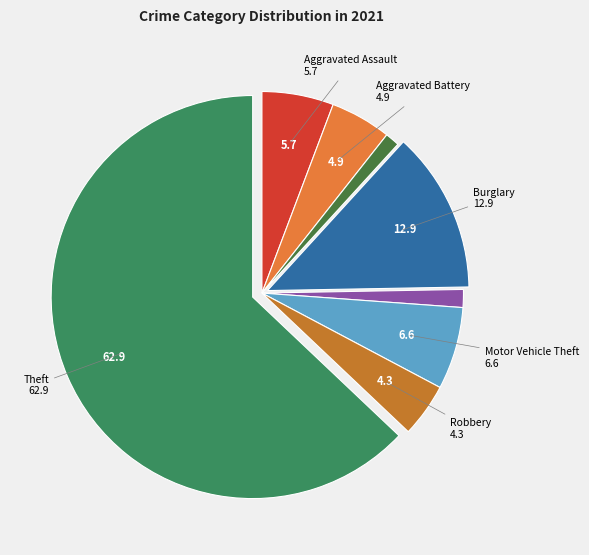

How many segments does this pie chart have?

8